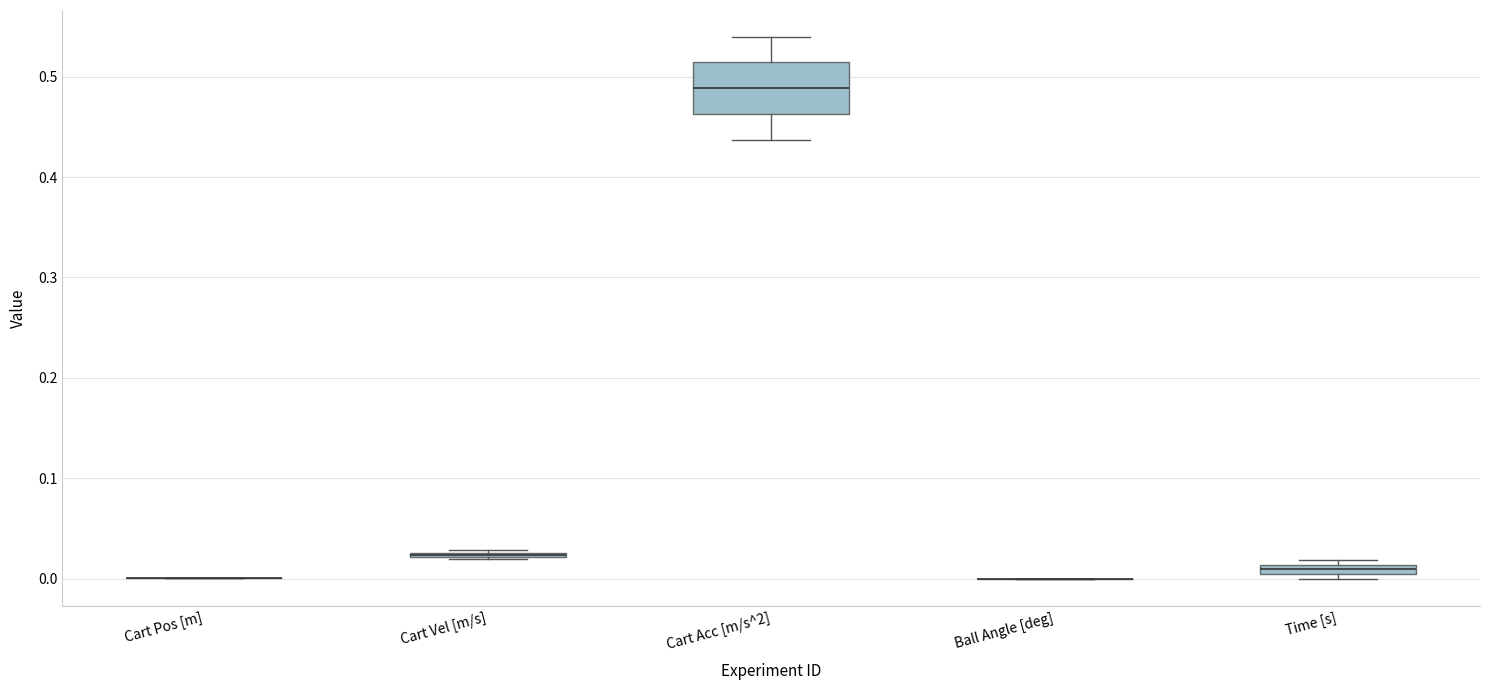

Comparing the boxes themselves (not the whiskers), which one is the tallest?

Cart Acc [m/s^2]